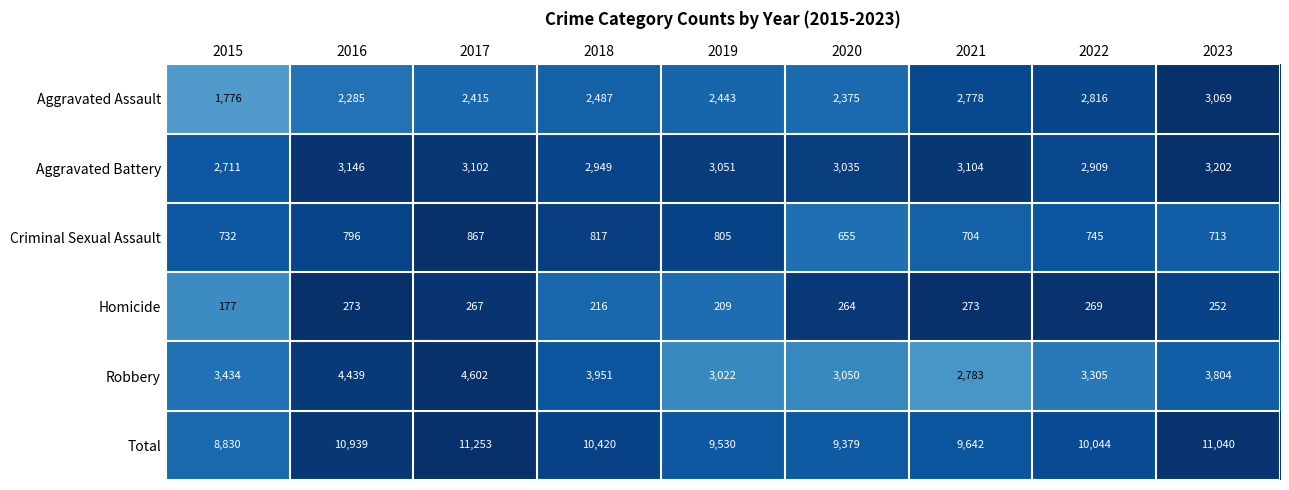

Which series has the widest spread of values?

Total